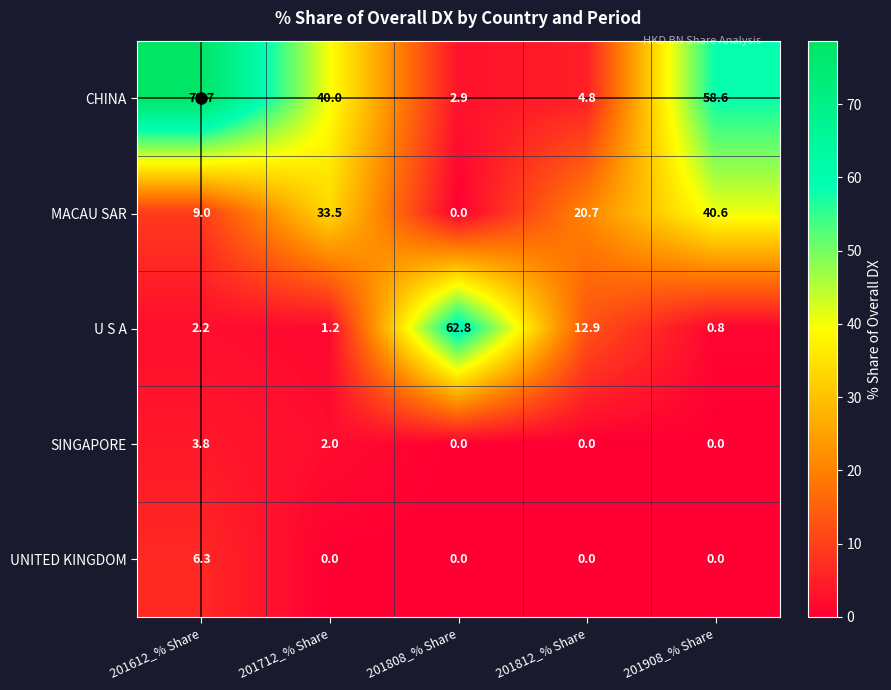

How many distinct data groups are displayed?

5